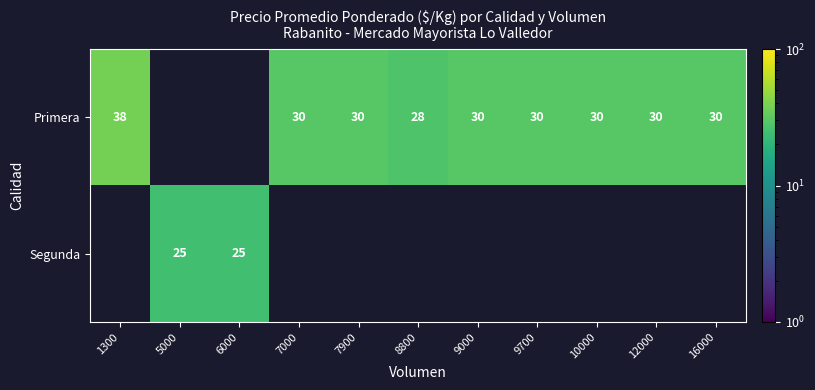

What is the smallest value displayed?

25.0